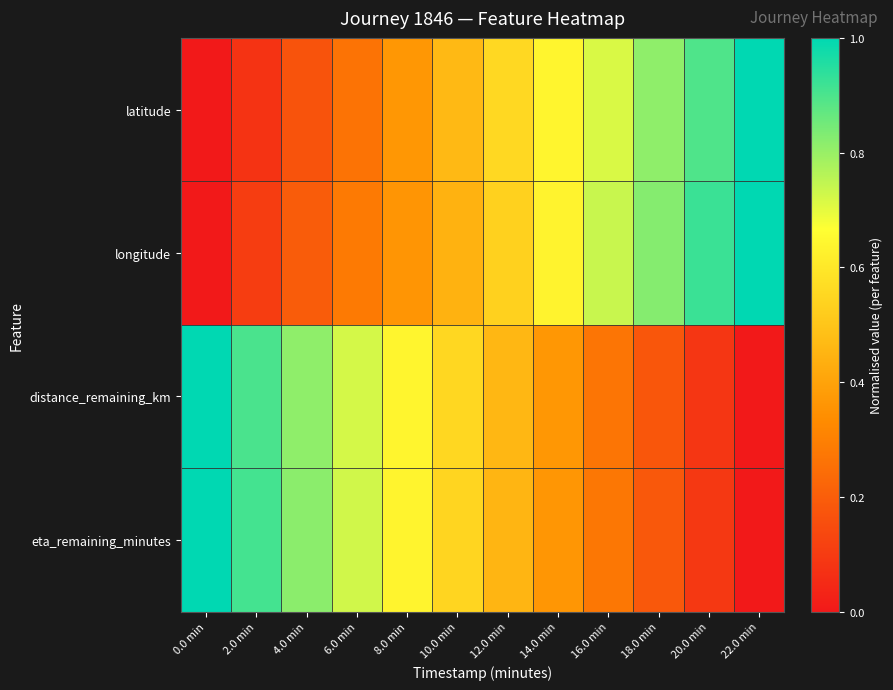

Which series has the widest spread of values?

latitude